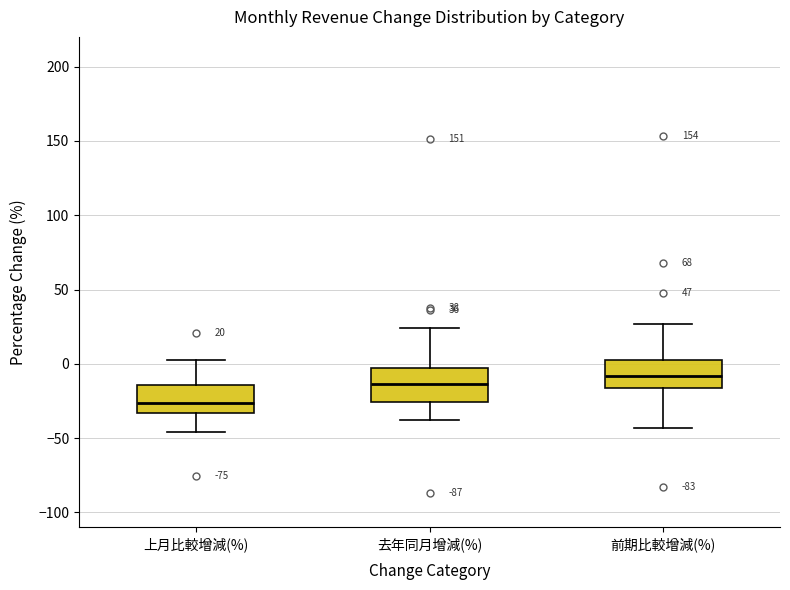

Which box's median line is the lowest?

上月比較增減(%)